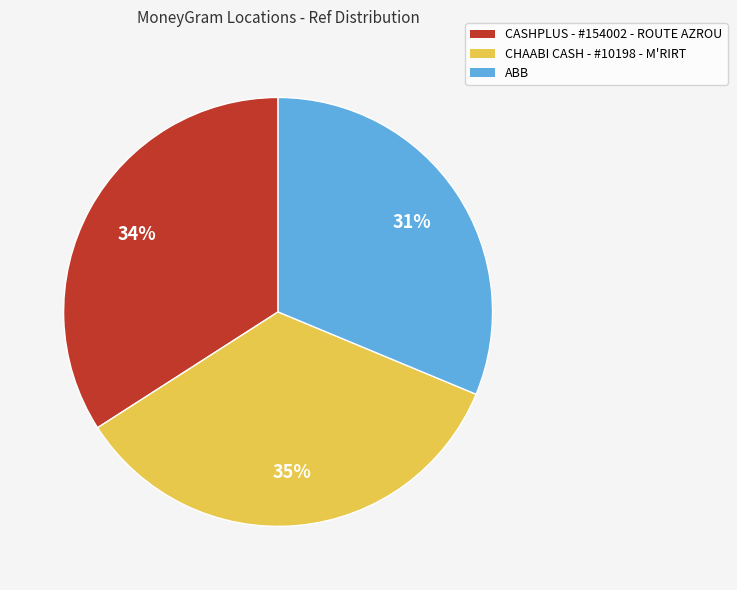

Which has a higher value, ABB or CHAABI CASH - #10198 - M'RIRT?

CHAABI CASH - #10198 - M'RIRT